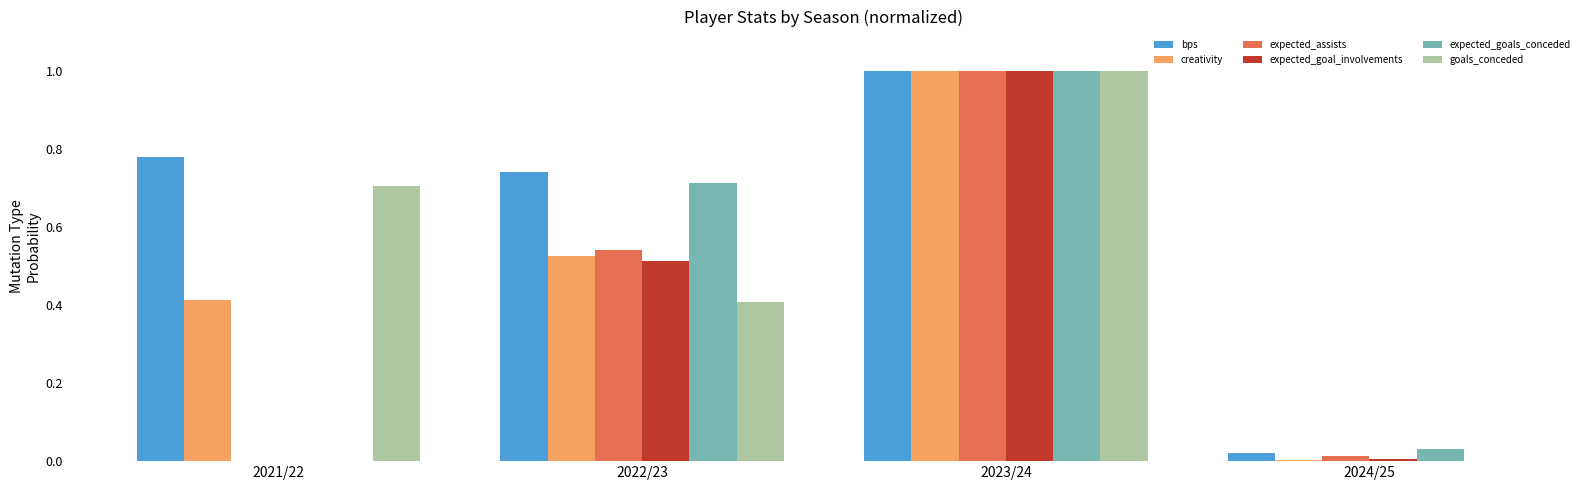

What is the maximum value shown in the chart?

1.0